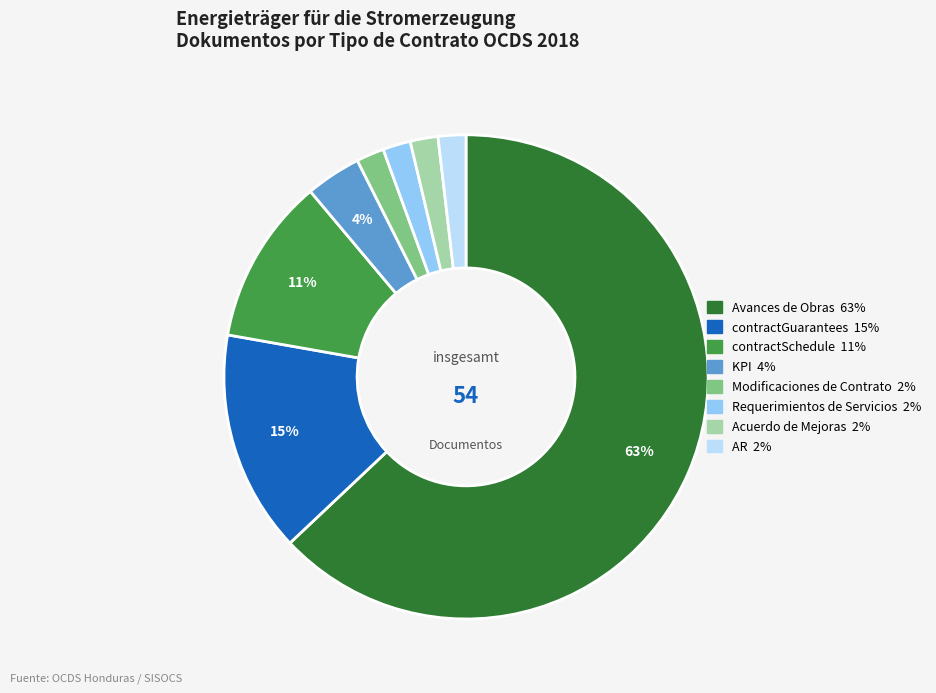

To the nearest percent, what is the average slice percentage?

12%